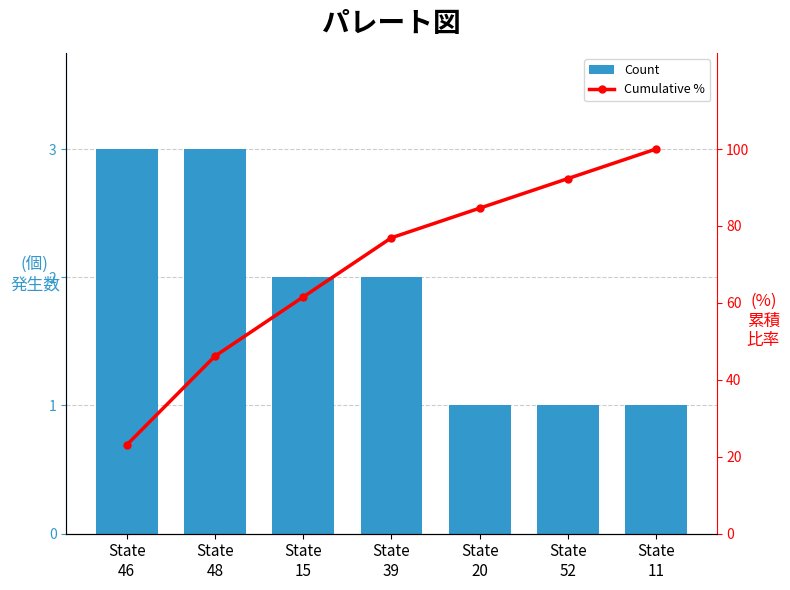

At State
39, list the series in order from smallest to largest.

Count, Cumulative %